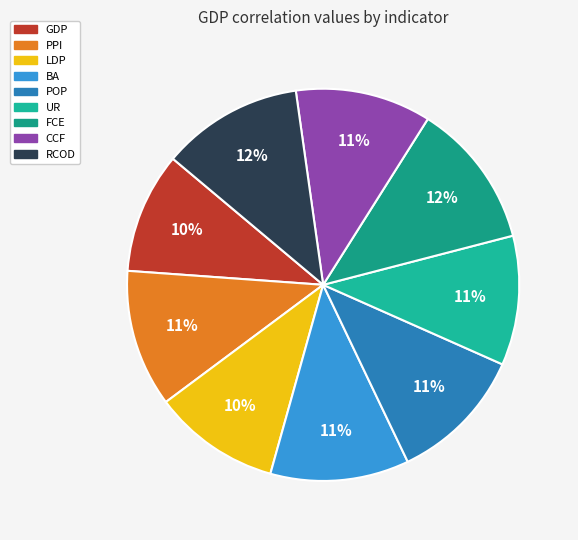

Is LDP the majority of the pie?

No